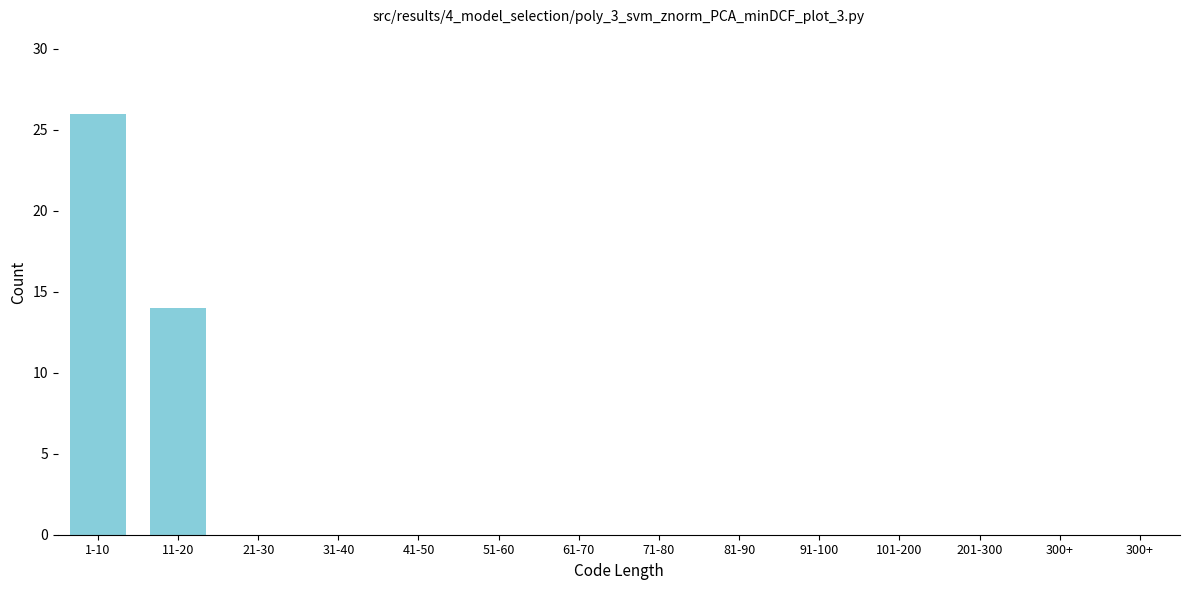

Reading left to right, list all the values displayed in this chart.

1-10=26	11-20=14	21-30=0	31-40=0	41-50=0	51-60=0	61-70=0	71-80=0	81-90=0	91-100=0	101-200=0	201-300=0	300+=0